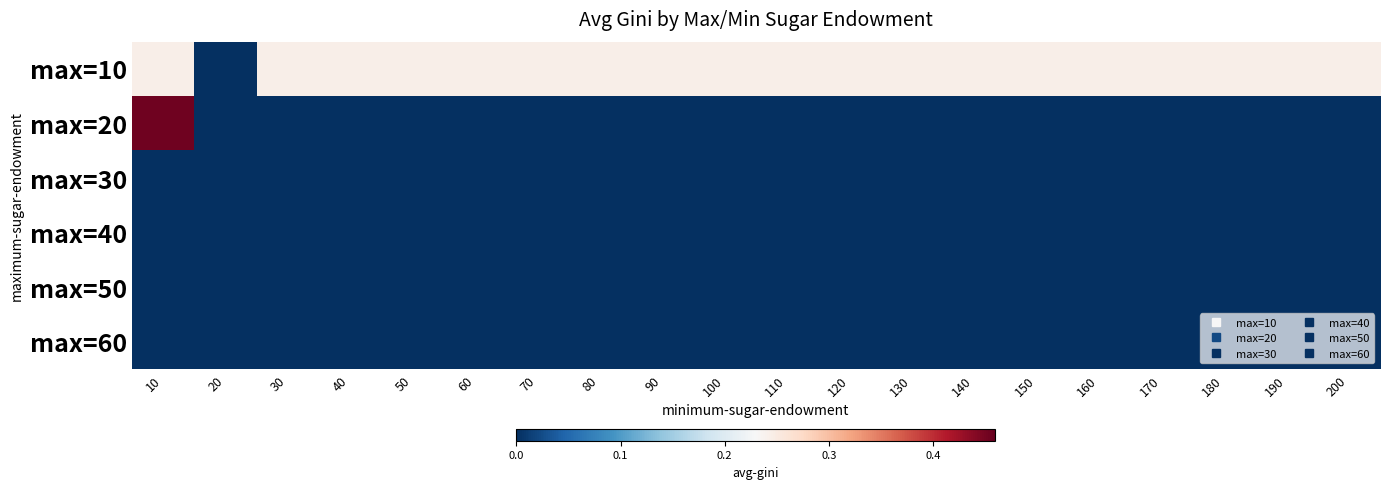

Reading left to right, transcribe all the data shown in this chart.

max=10: 10=0.2	20=0.0	30=0.2	40=0.2	50=0.2	60=0.2	70=0.2	80=0.2	90=0.2	100=0.2	110=0.2	120=0.2	130=0.2	140=0.2	150=0.2	160=0.2	170=0.2	180=0.2	190=0.2	200=0.2
max=20: 10=0.5	20=0.0	30=0.0	40=0.0	50=0.0	60=0.0	70=0.0	80=0.0	90=0.0	100=0.0	110=0.0	120=0.0	130=0.0	140=0.0	150=0.0	160=0.0	170=0.0	180=0.0	190=0.0	200=0.0
max=30: 10=0.0	20=0.0	30=0.0	40=0.0	50=0.0	60=0.0	70=0.0	80=0.0	90=0.0	100=0.0	110=0.0	120=0.0	130=0.0	140=0.0	150=0.0	160=0.0	170=0.0	180=0.0	190=0.0	200=0.0
max=40: 10=0.0	20=0.0	30=0.0	40=0.0	50=0.0	60=0.0	70=0.0	80=0.0	90=0.0	100=0.0	110=0.0	120=0.0	130=0.0	140=0.0	150=0.0	160=0.0	170=0.0	180=0.0	190=0.0	200=0.0
max=50: 10=0.0	20=0.0	30=0.0	40=0.0	50=0.0	60=0.0	70=0.0	80=0.0	90=0.0	100=0.0	110=0.0	120=0.0	130=0.0	140=0.0	150=0.0	160=0.0	170=0.0	180=0.0	190=0.0	200=0.0
max=60: 10=0.0	20=0.0	30=0.0	40=0.0	50=0.0	60=0.0	70=0.0	80=0.0	90=0.0	100=0.0	110=0.0	120=0.0	130=0.0	140=0.0	150=0.0	160=0.0	170=0.0	180=0.0	190=0.0	200=0.0